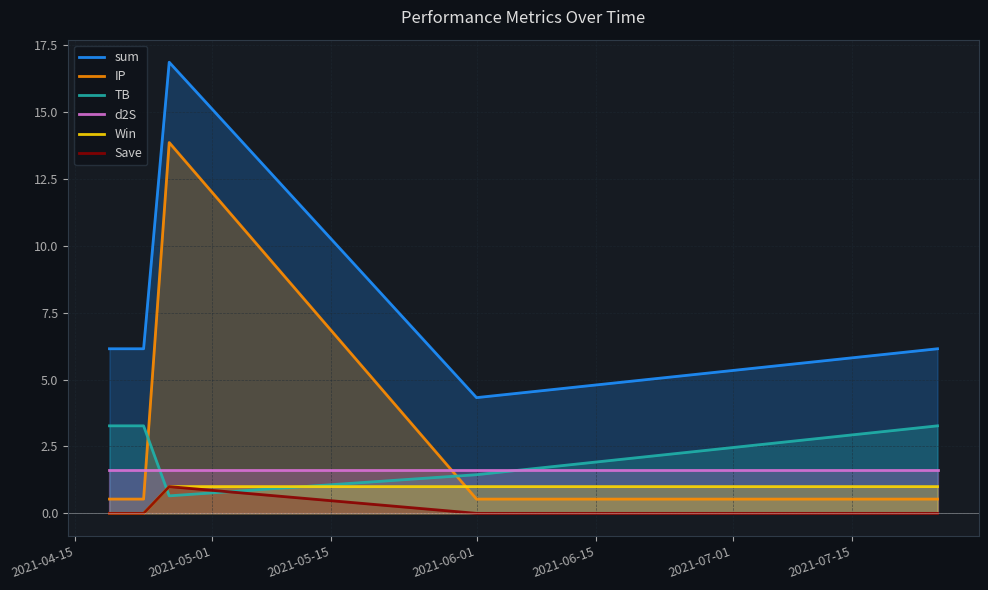

True or false: Win and TB intersect in this chart.

True